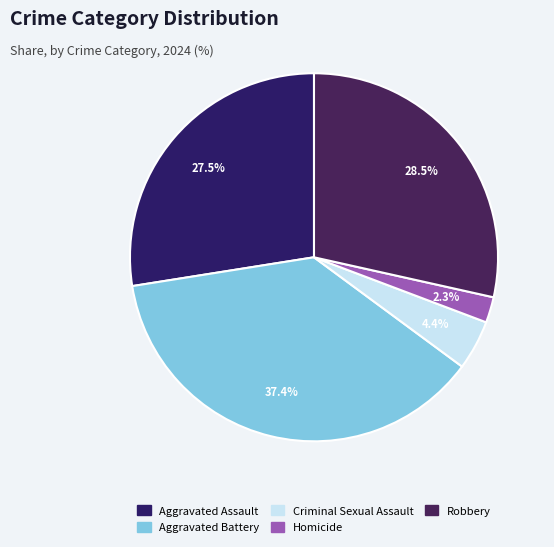

Is the sum of Robbery and Homicide greater than half?

No